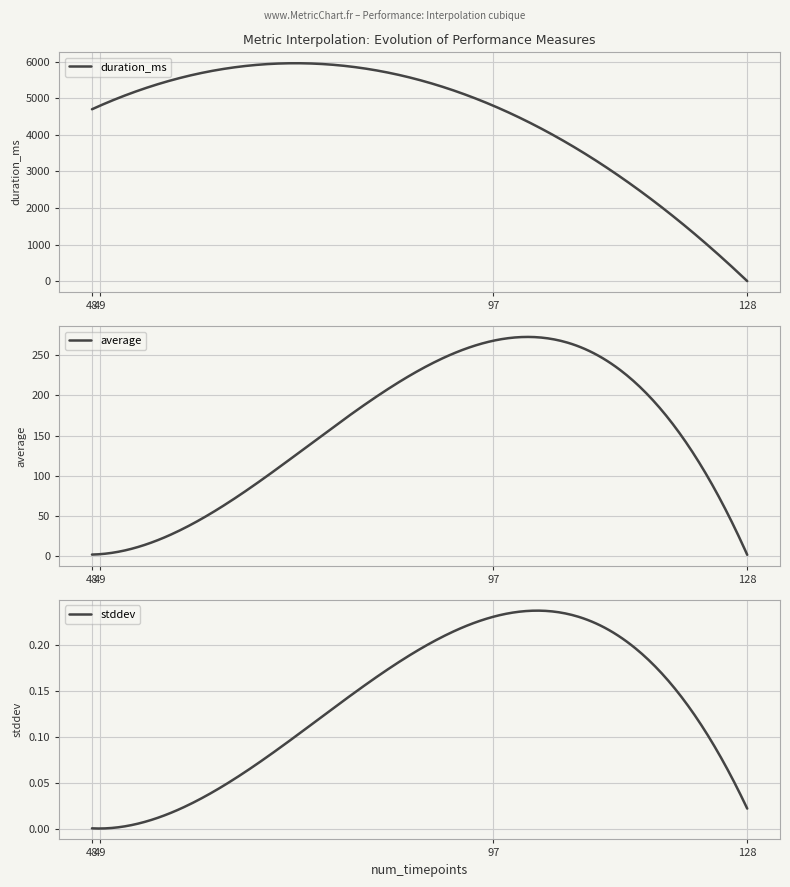

True or false: duration_ms has more than 1 points higher than both neighbors.

False